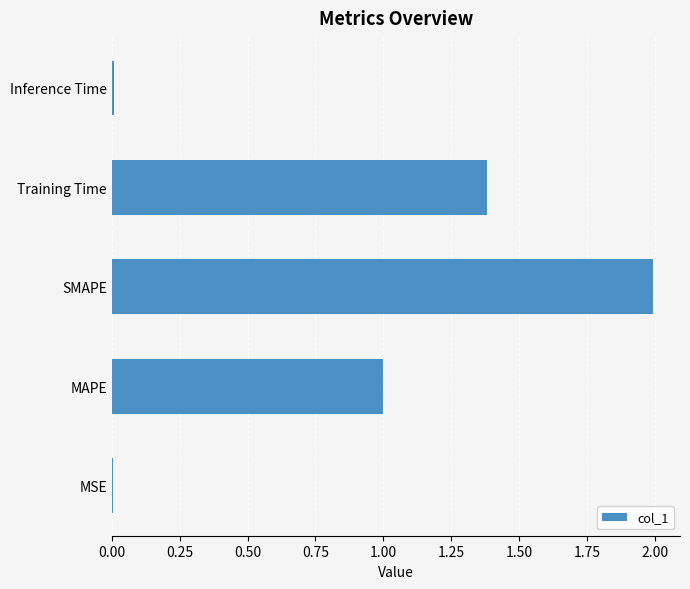

True or false: the data shows 1.4 at Training Time.

True